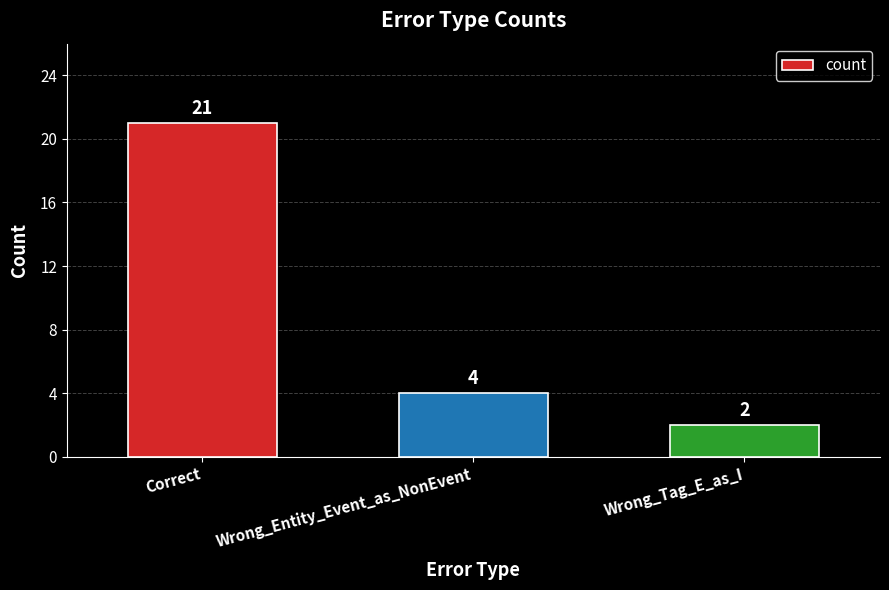

Are the bars horizontal?

No